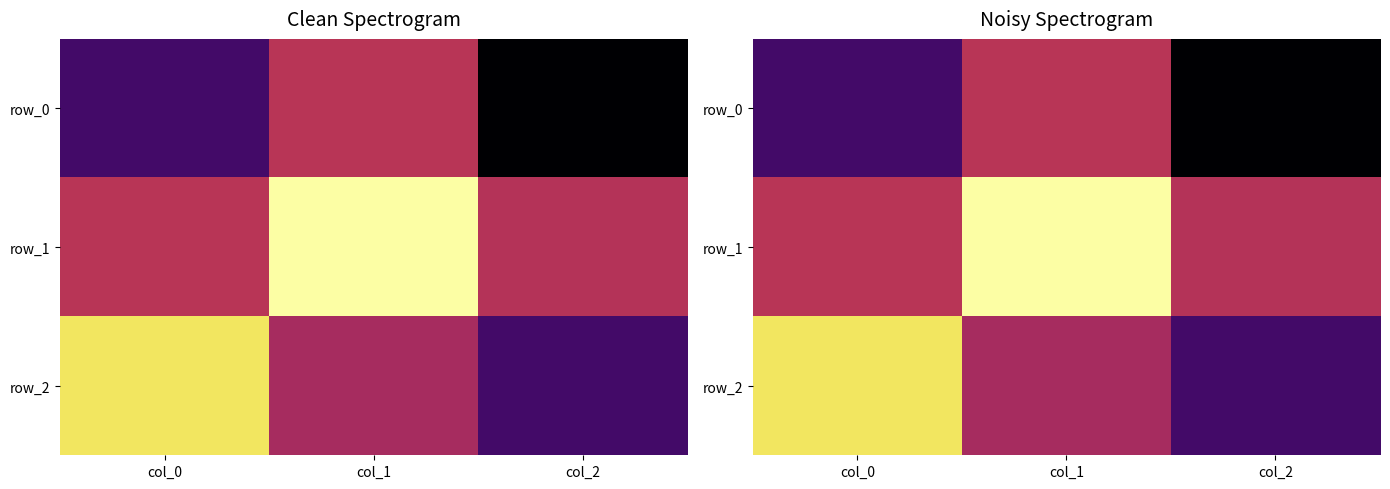

Reading left to right, transcribe all the data shown in this chart.

row_0: col_0=-0.5	col_1=0.1	col_2=-0.9
row_1: col_0=0.1	col_1=1.0	col_2=0.0
row_2: col_0=0.9	col_1=-0.0	col_2=-0.5